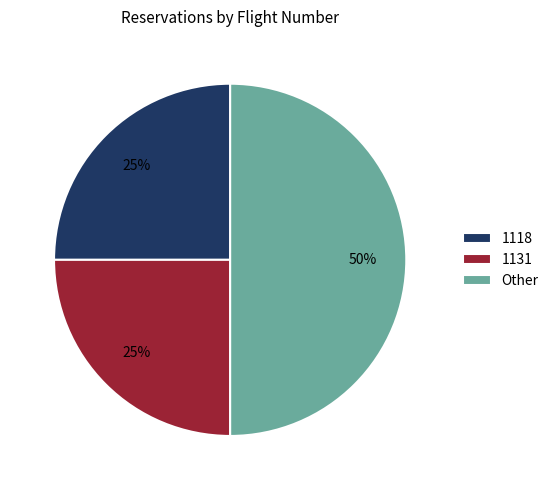

How many segments does this pie chart have?

3